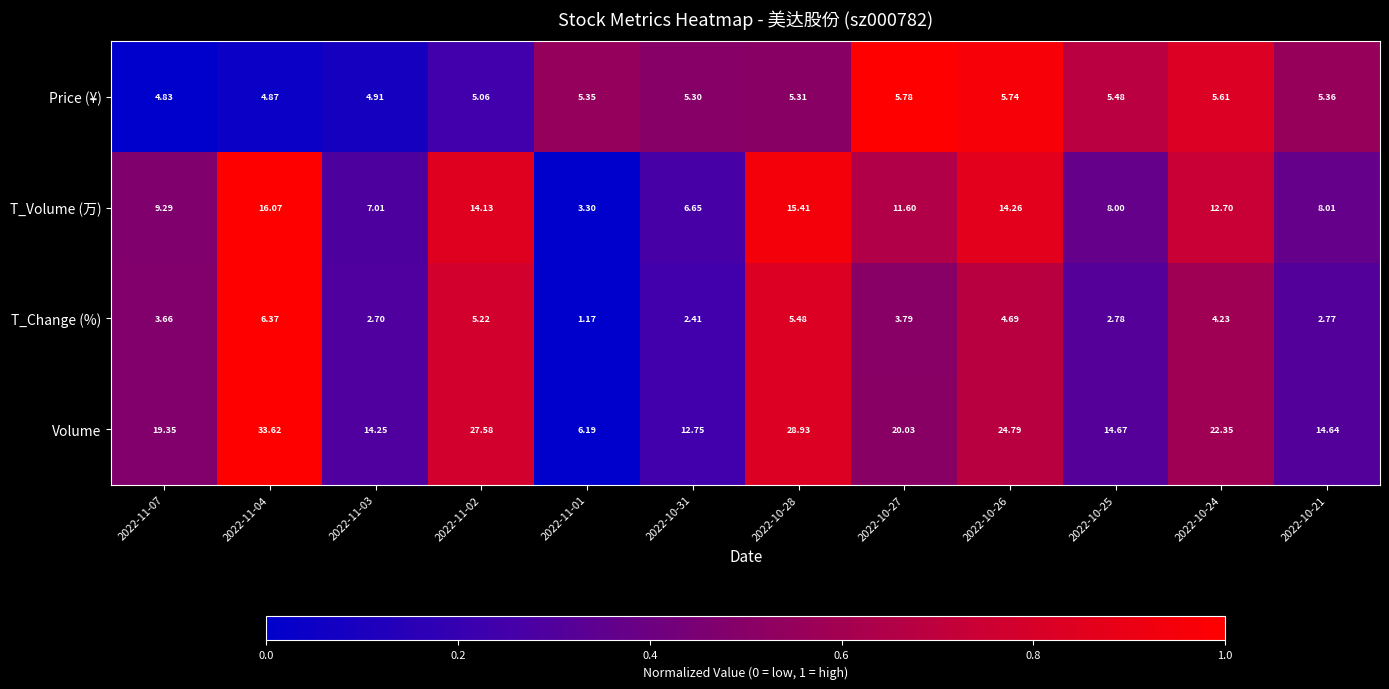

Is the value of Volume at 2022-10-27 greater than the value of T_Volume (万) at 2022-11-01?

Yes